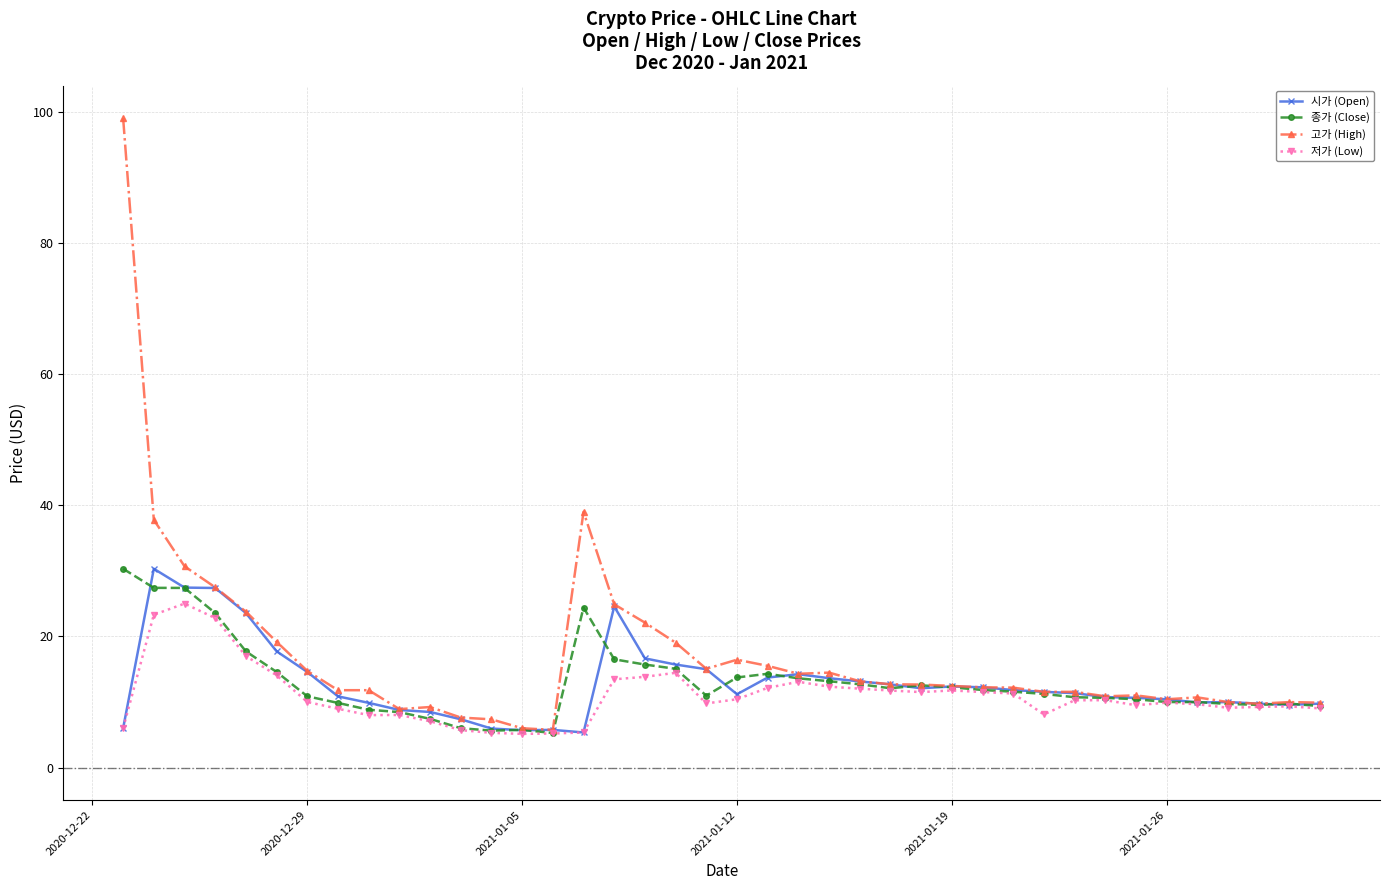

What is the difference between the maximum and minimum values in the 저가 (Low) series?

19.9